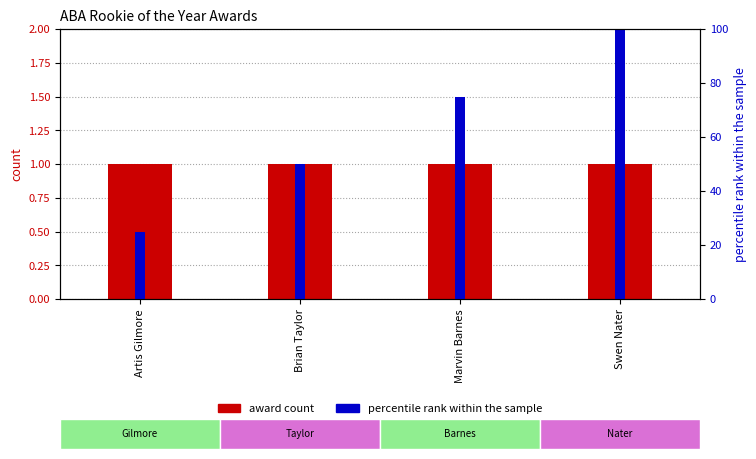

The value of award at Artis Gilmore is 1. True or false?

False